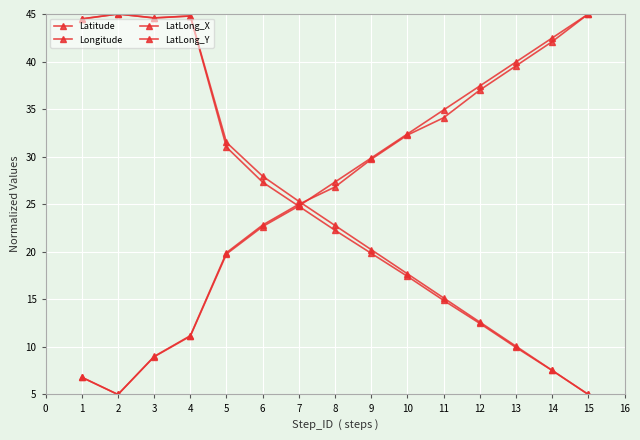

Count the number of data series in this chart.

4